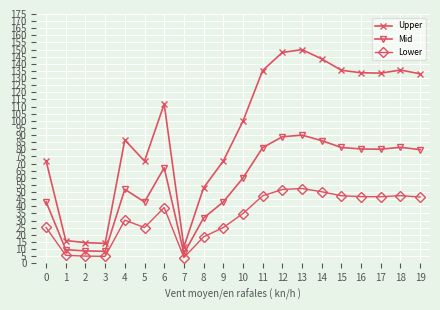

What is the difference between the second highest and second lowest values in the Upper series?

134.0